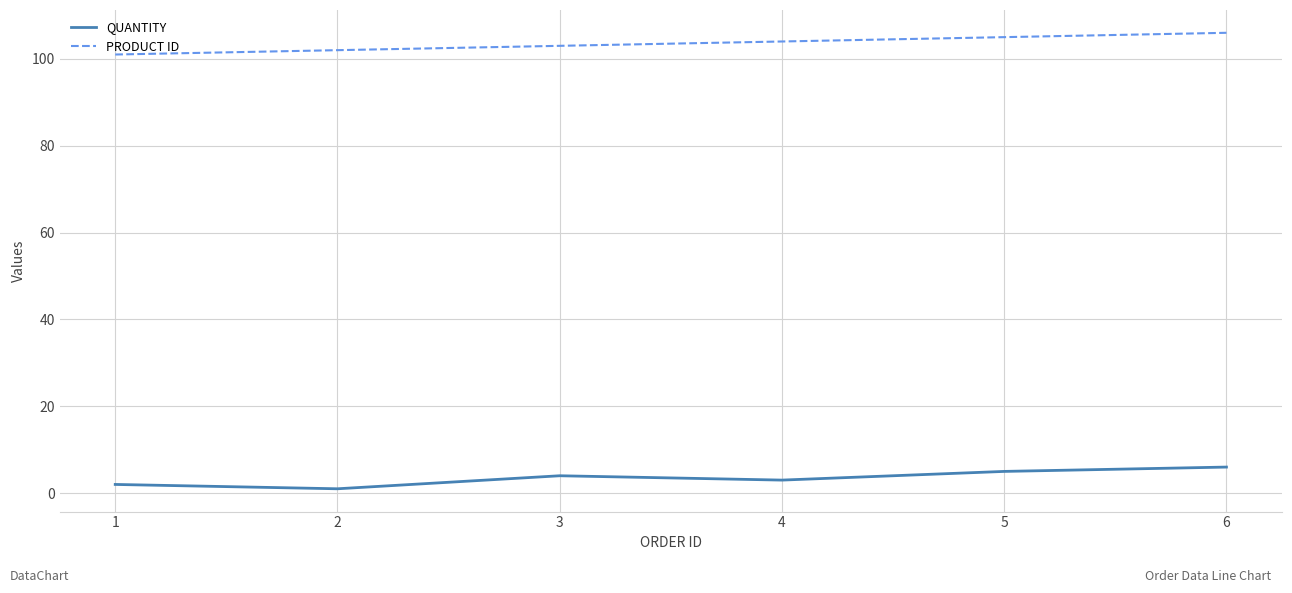

What is the difference between the highest and lowest values at 3?

99